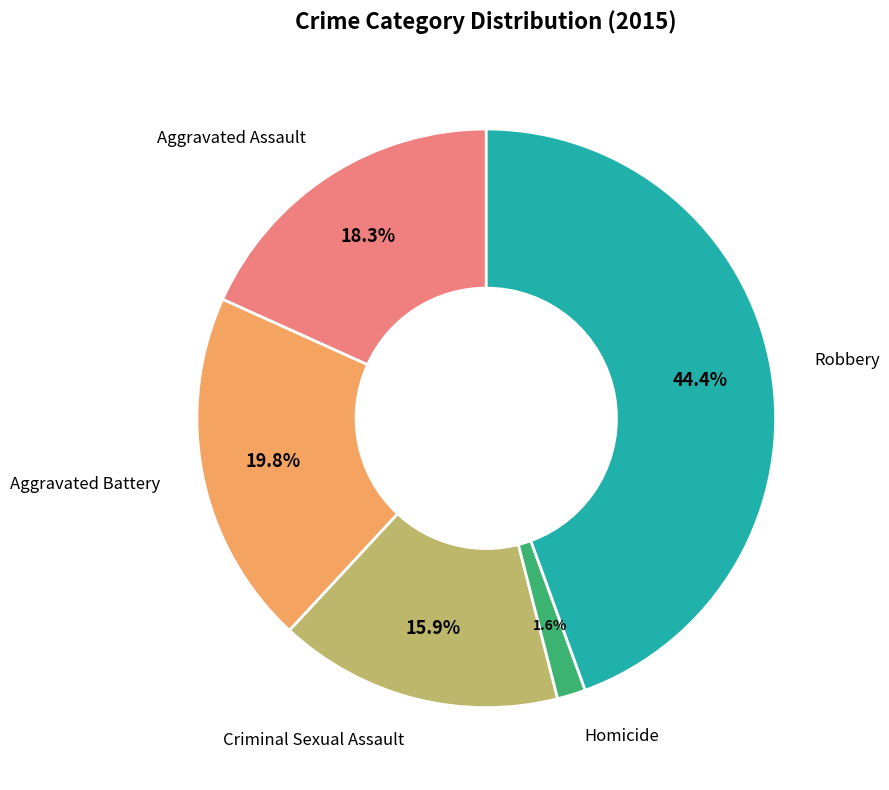

What is the total percentage of Homicide and Criminal Sexual Assault?

17.5%